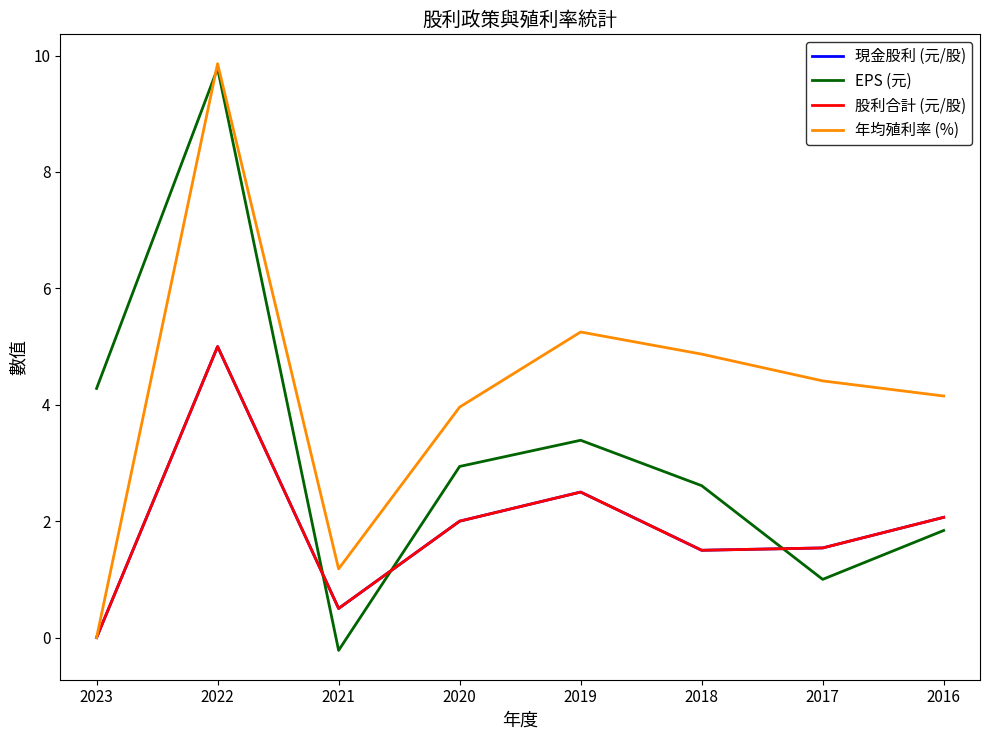

Does the chart display data point markers on the line(s)?

No